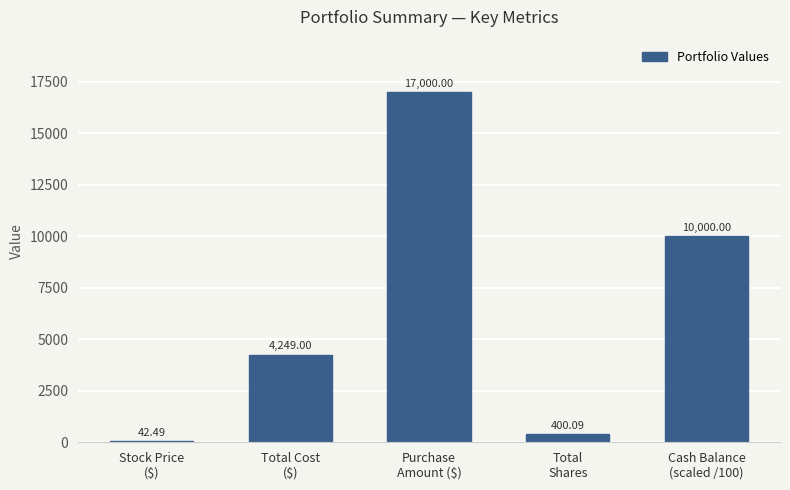

True or false: the data shows 17000.0 at Purchase
Amount ($).

True